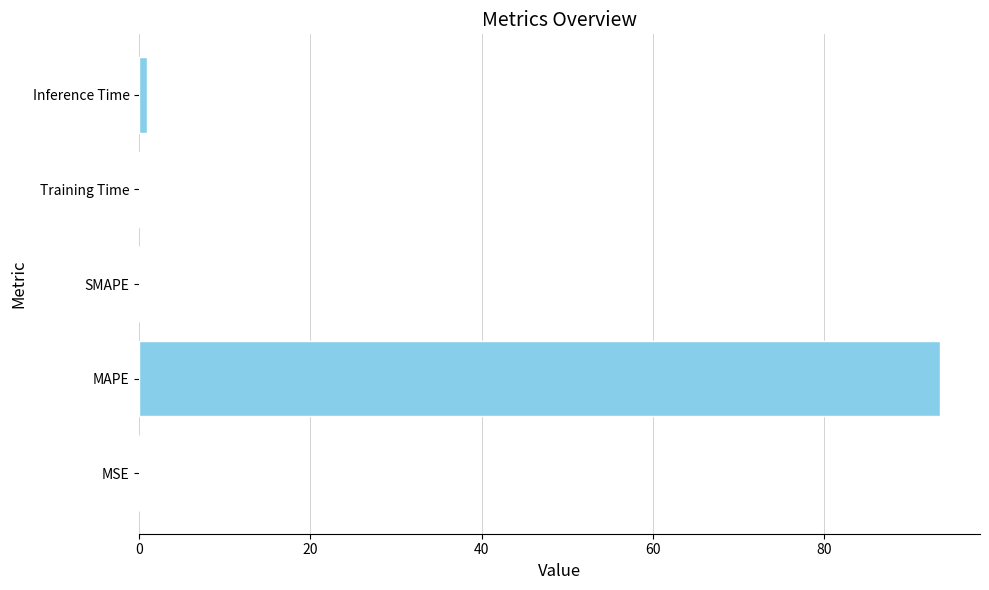

Count the number of categories in the chart.

5